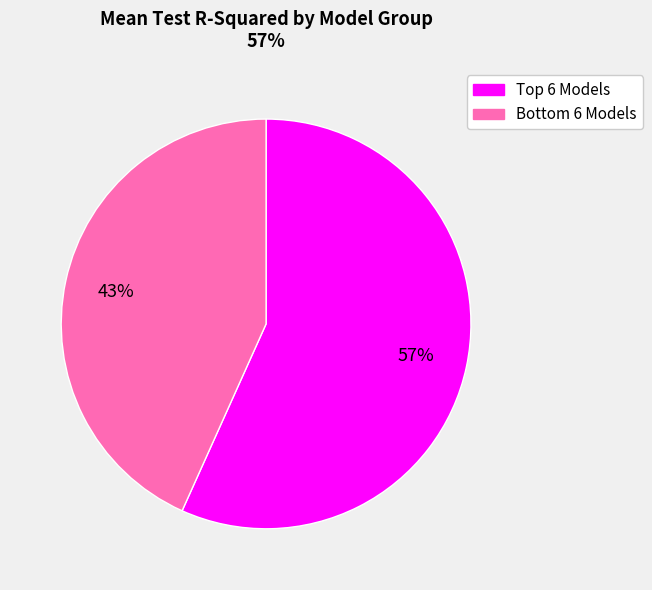

Is there a majority slice in this chart?

Yes